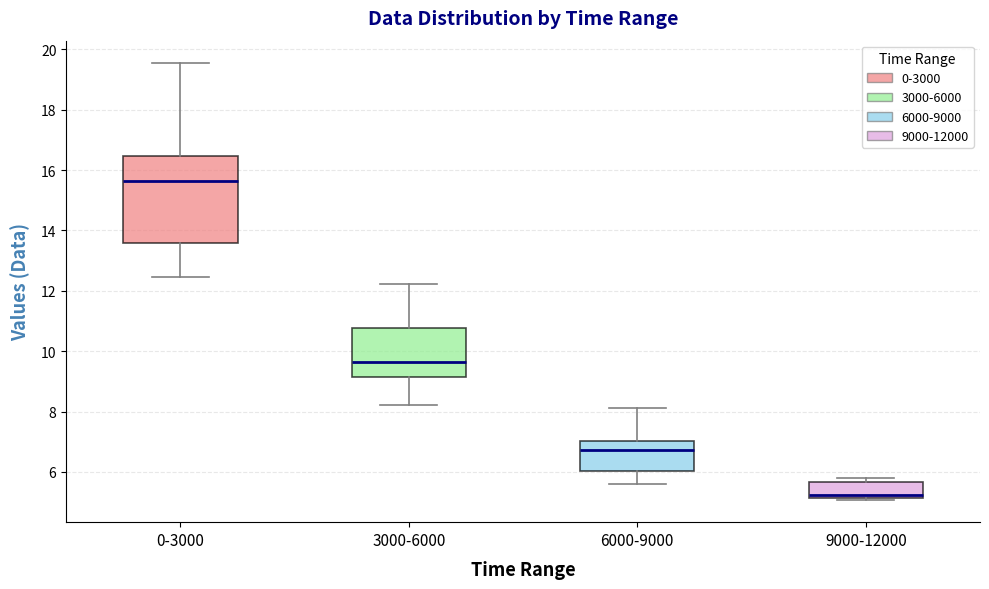

Where is the upper edge of the box for 0-3000 on the y-axis? The values are not printed on the chart, so give them approximately, as read against the axis.

16.4